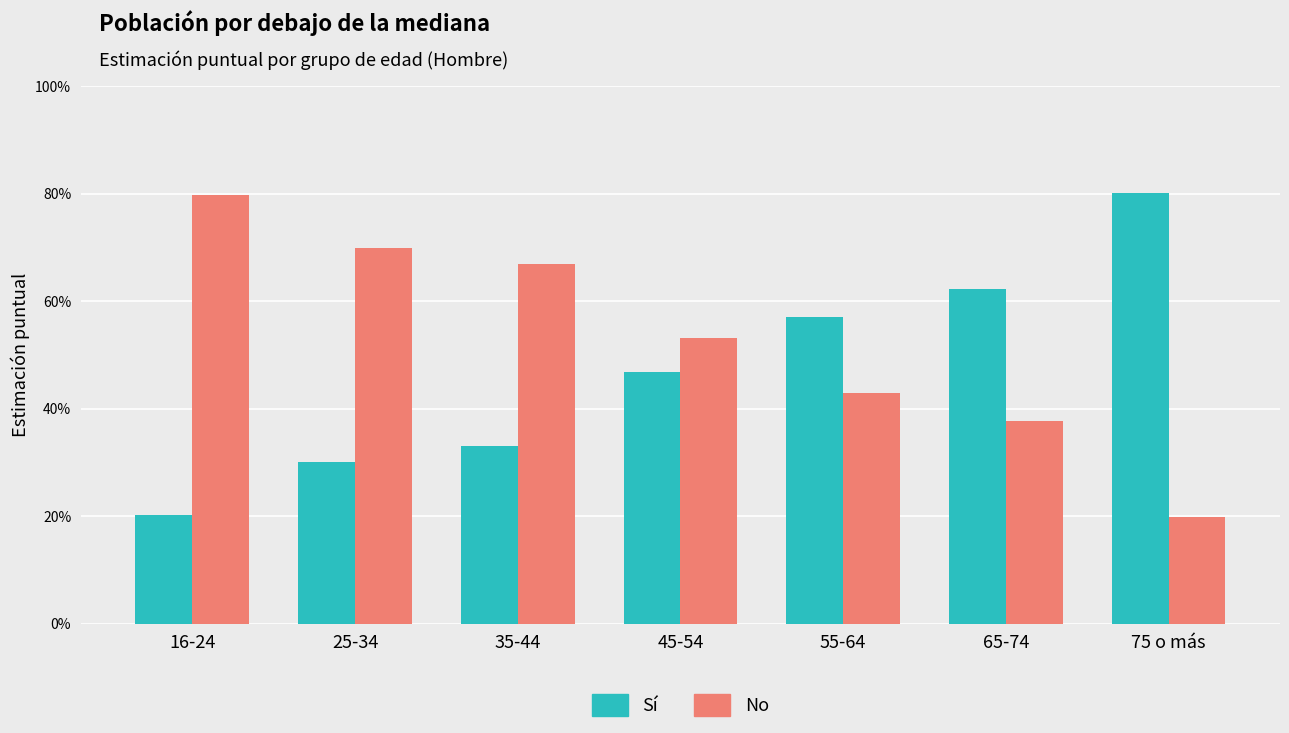

What are all the series names shown in the legend?

Sí, No